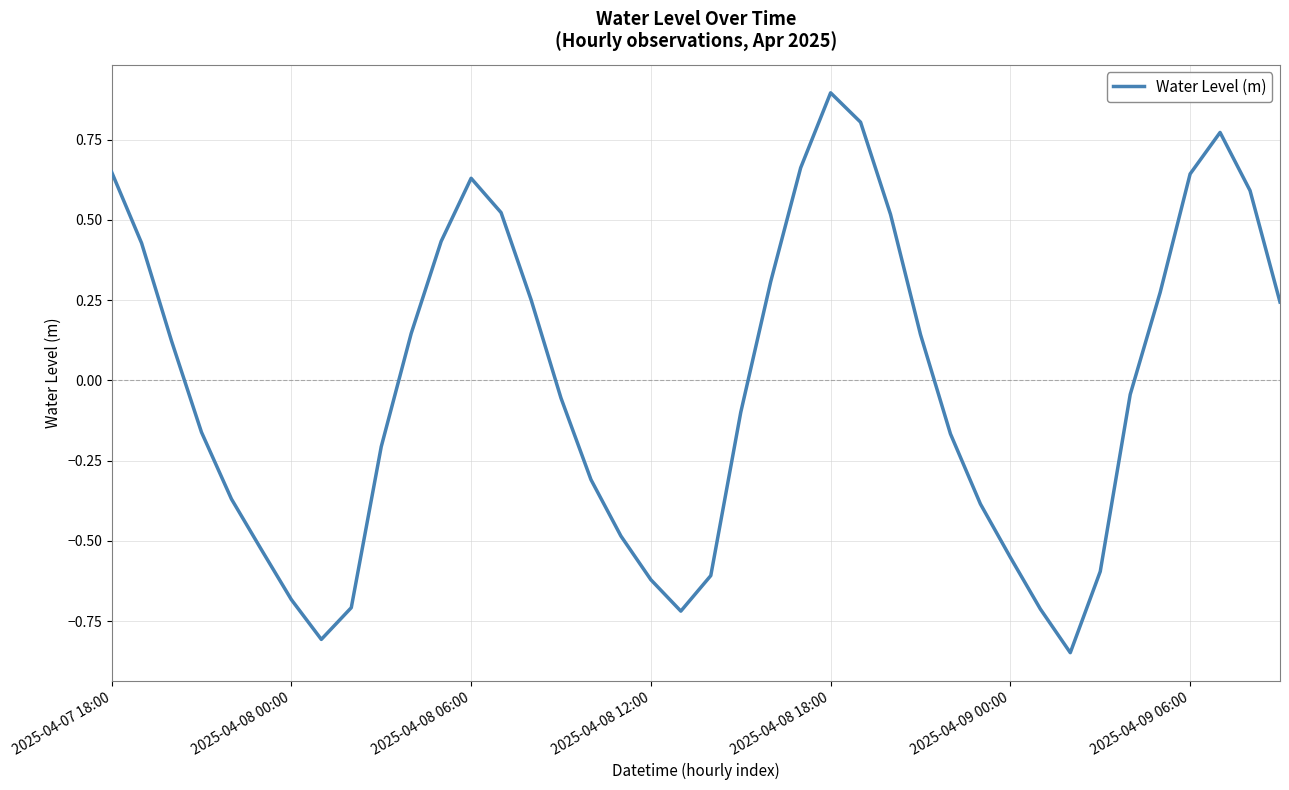

What is the difference between the maximum and minimum values?

1.7